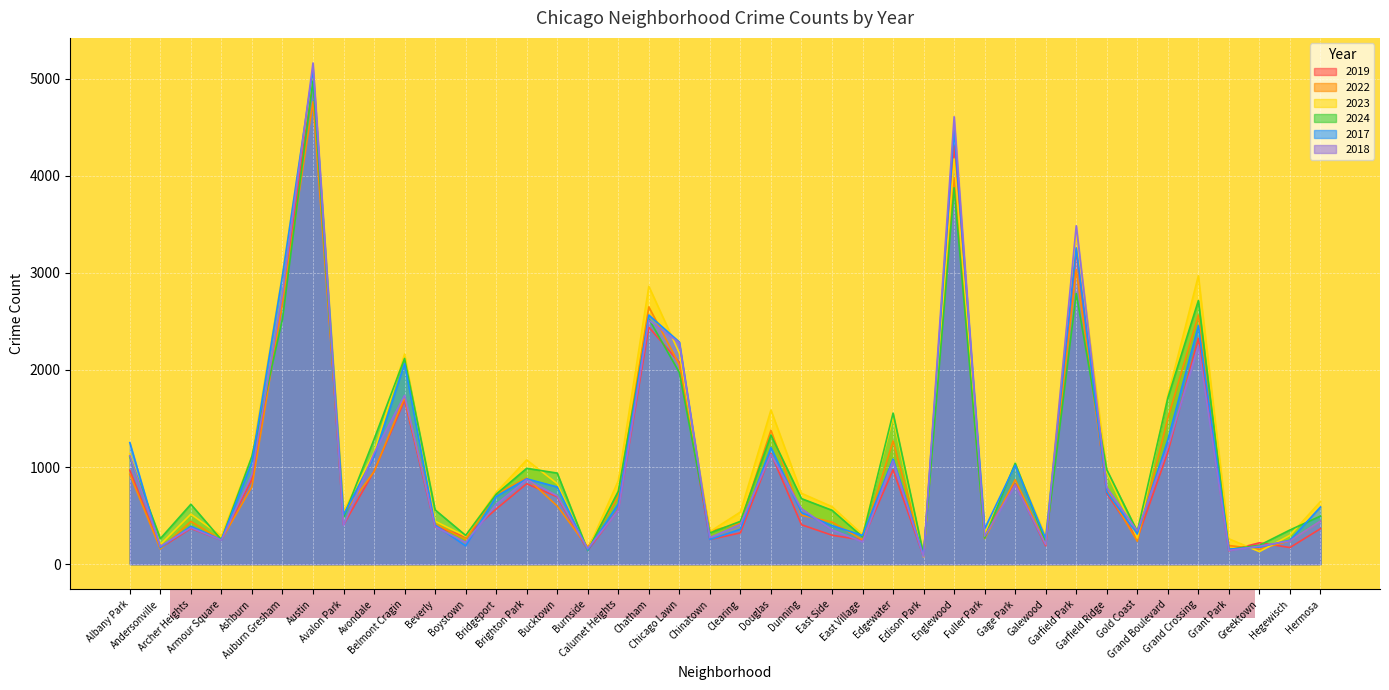

Which series changed the most between Armour Square and Bridgeport?

2022